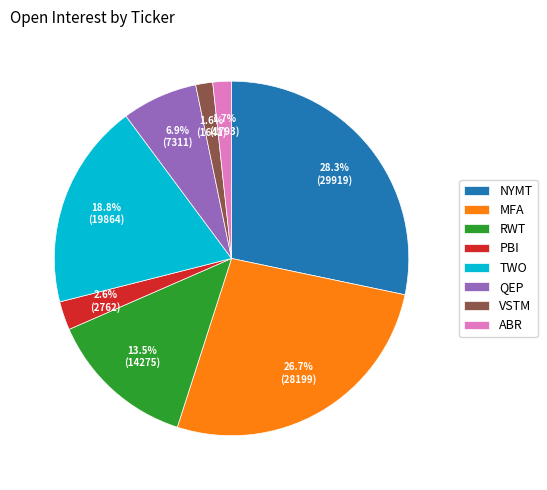

What is the largest slice in the pie chart?

NYMT